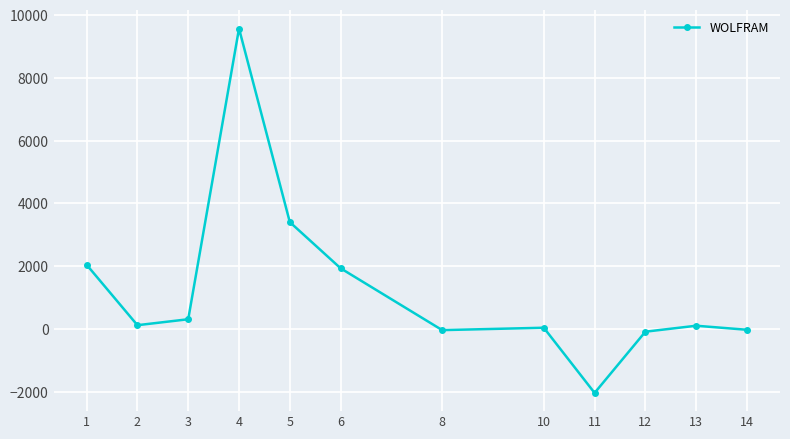

At which category does the data reach its first local peak?

4